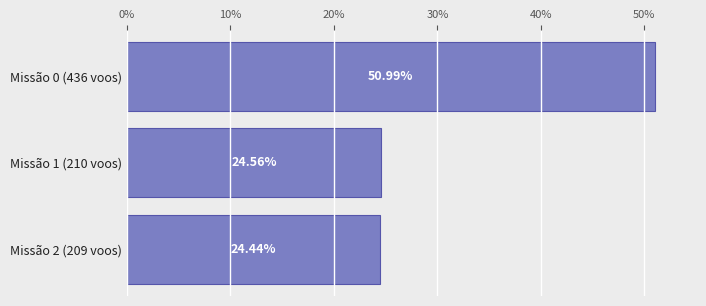

How many data points does each series have?

3